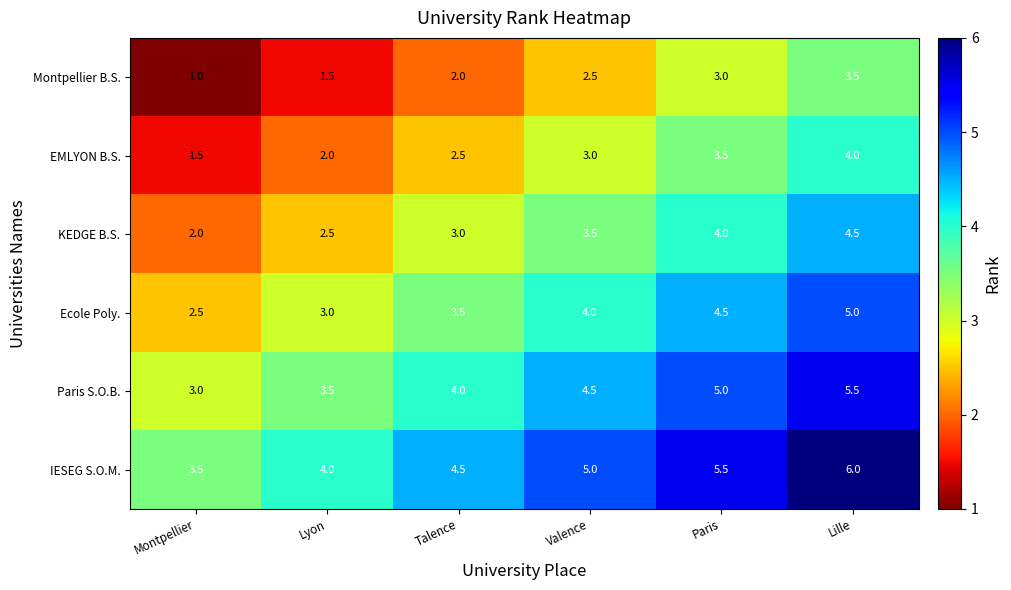

What is the average value of the EMLYON B.S. series?

2.8